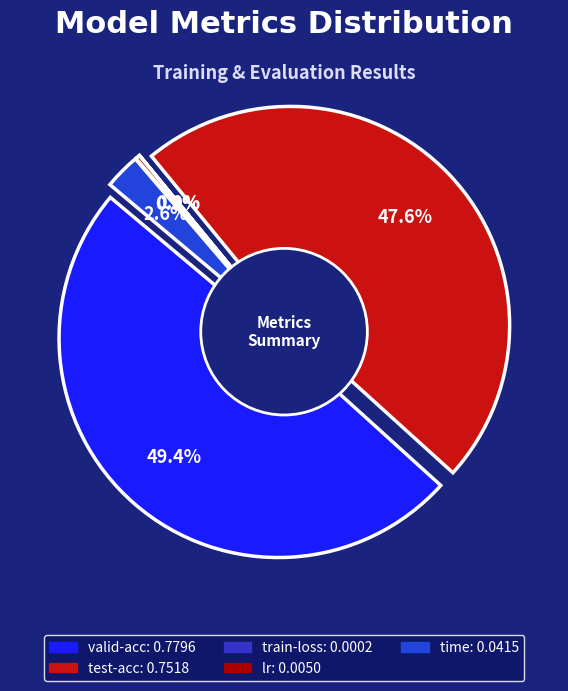

Combined, what portion of the pie is time and valid-acc?

52.0%